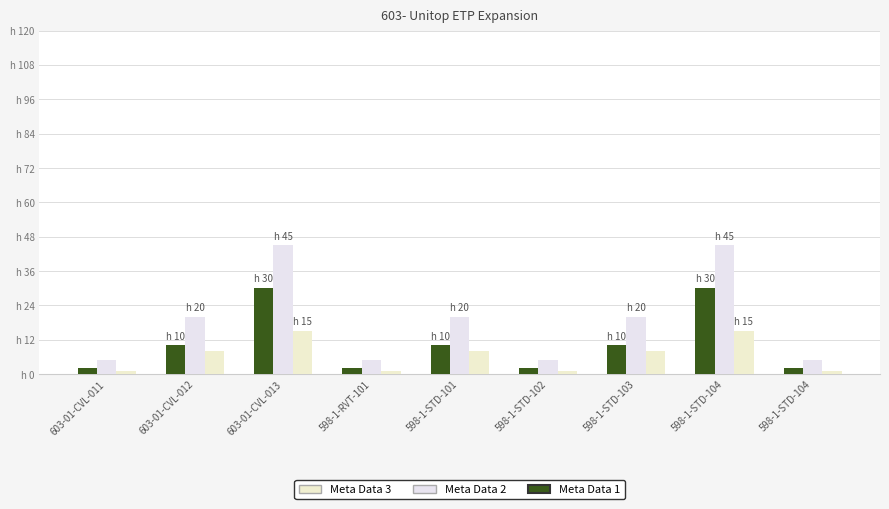

What is the difference between the maximum and second lowest values in the Meta Data 2 series?

40